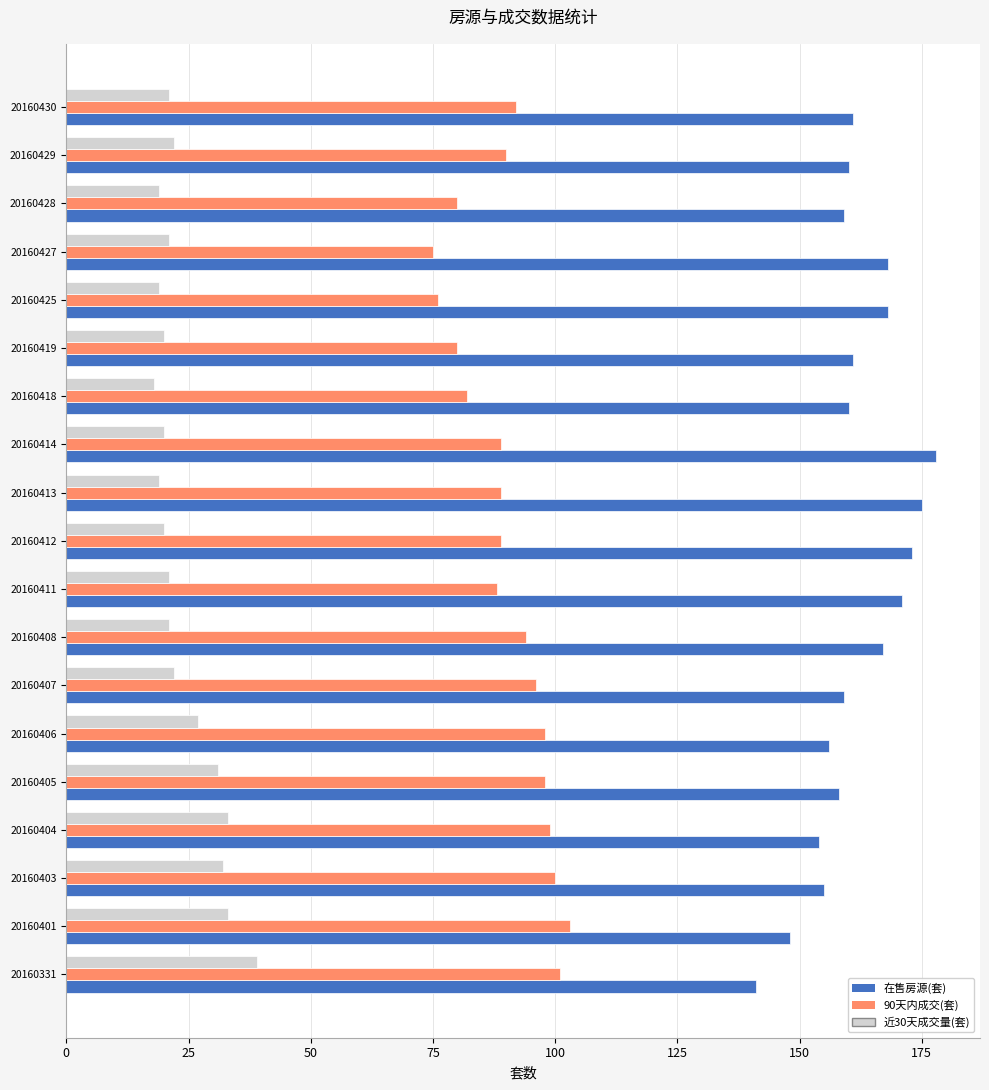

Which series has the largest total across all categories?

在售房源(套)